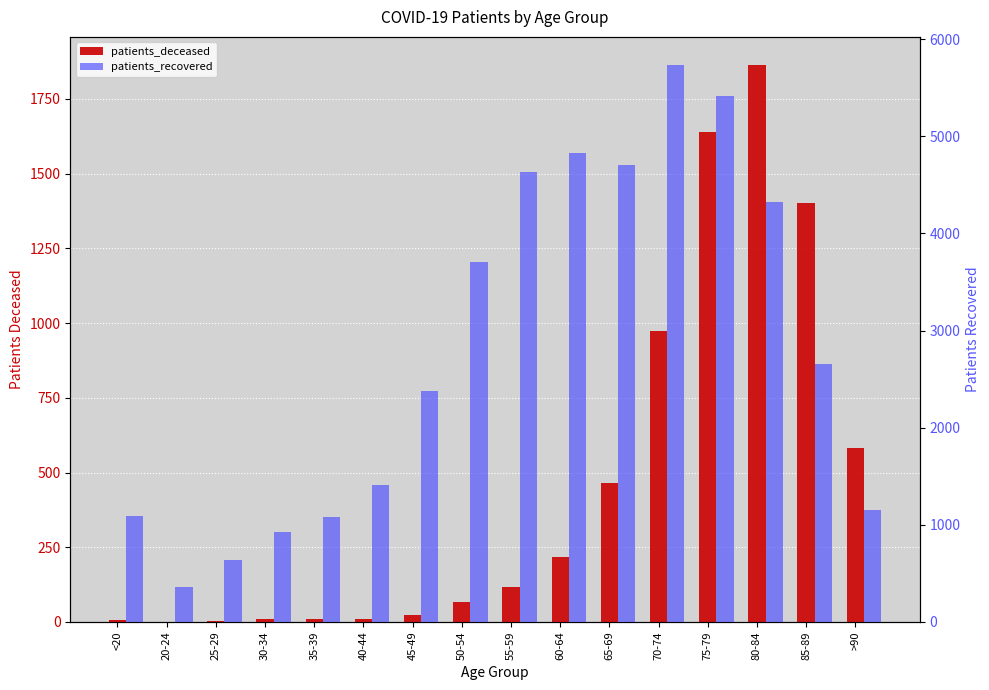

Which series has the largest range (max minus min)?

patients_recovered